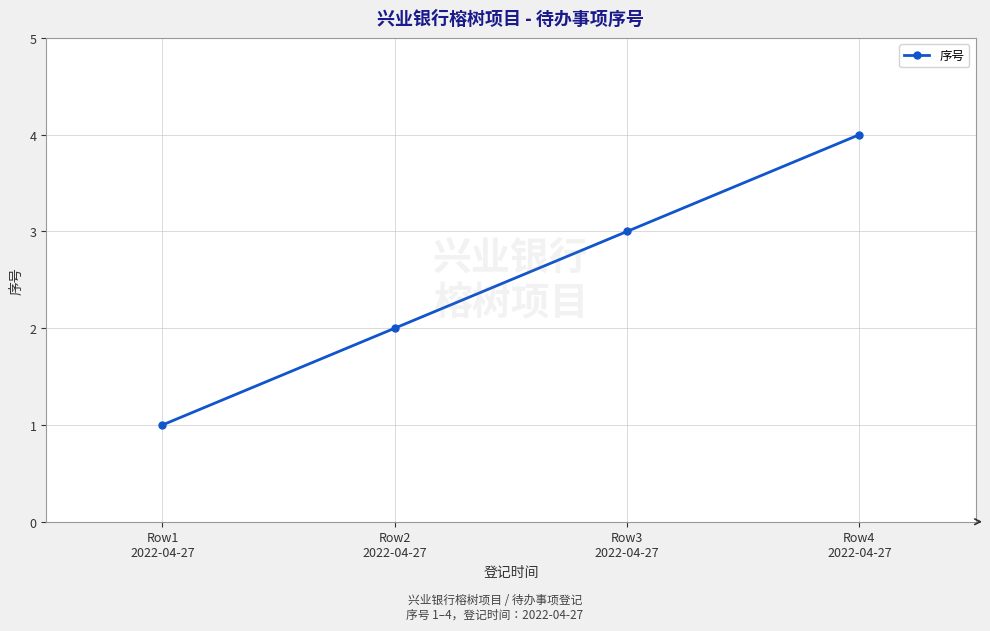

Rank the categories by value from lowest to highest.

Row1
2022-04-27, Row2
2022-04-27, Row3
2022-04-27, Row4
2022-04-27